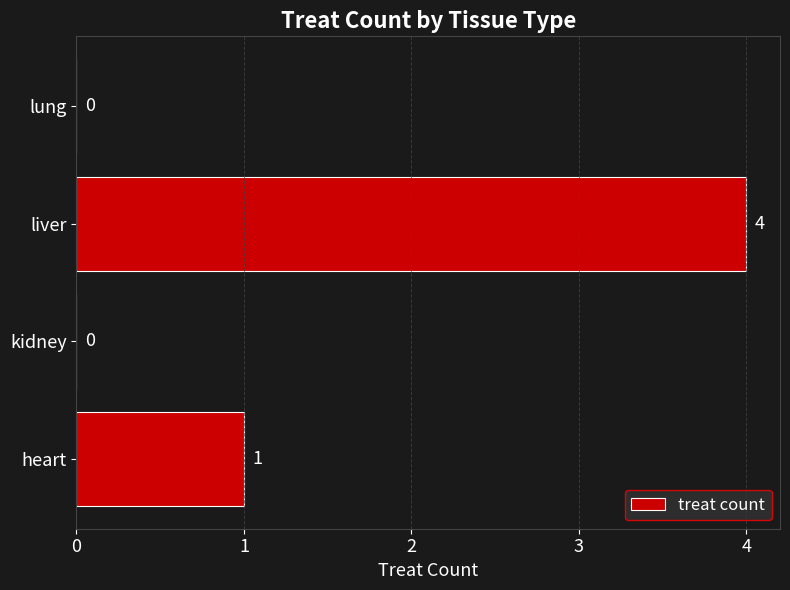

What is the greatest value displayed?

4